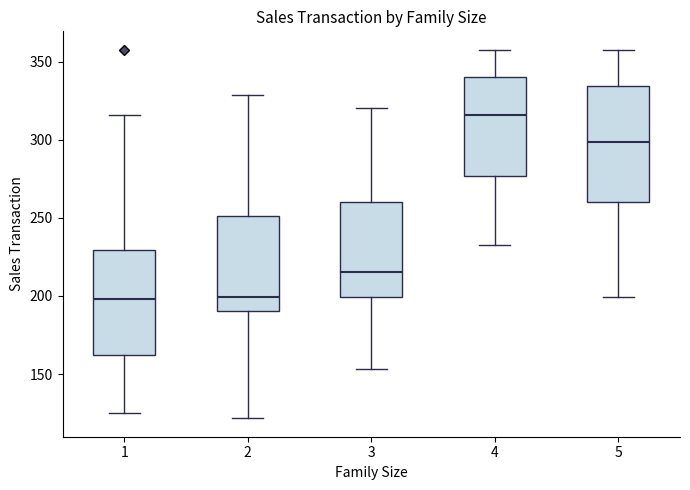

Which box has the highest median line?

4